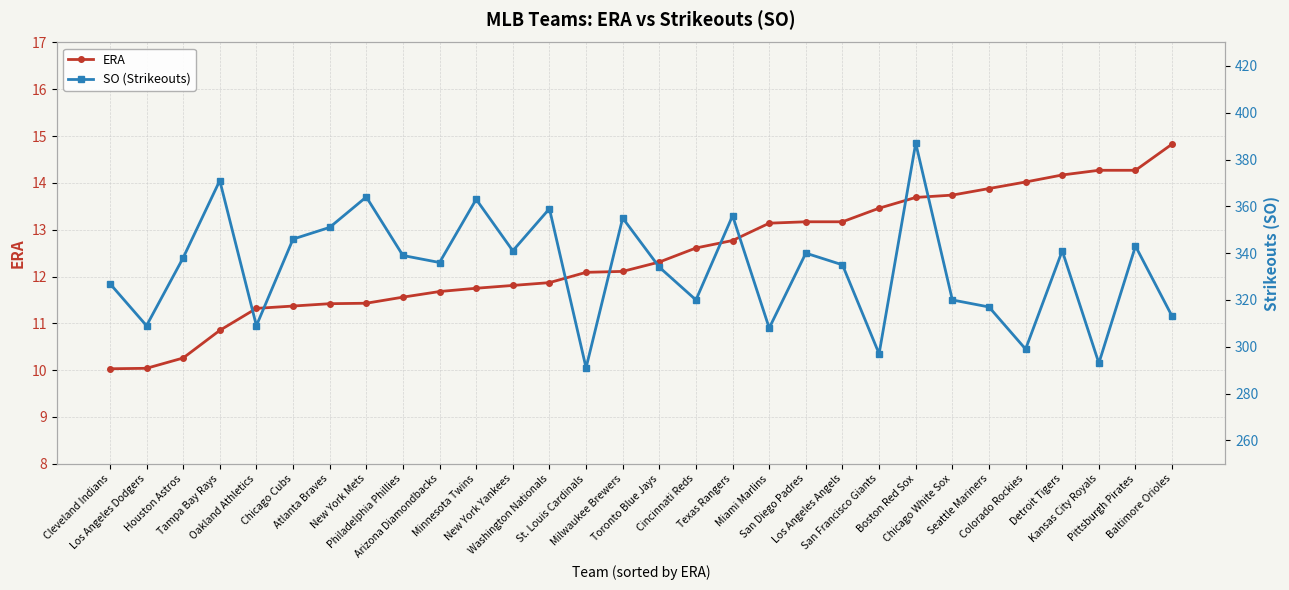

At how many categories does at least one series exceed 374?

1